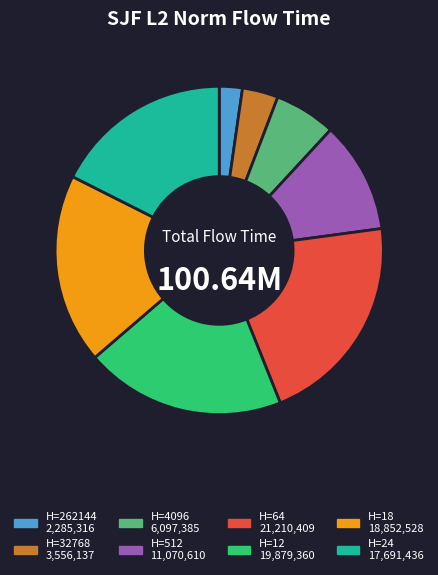

Is there any slice that represents more than half of the pie?

No